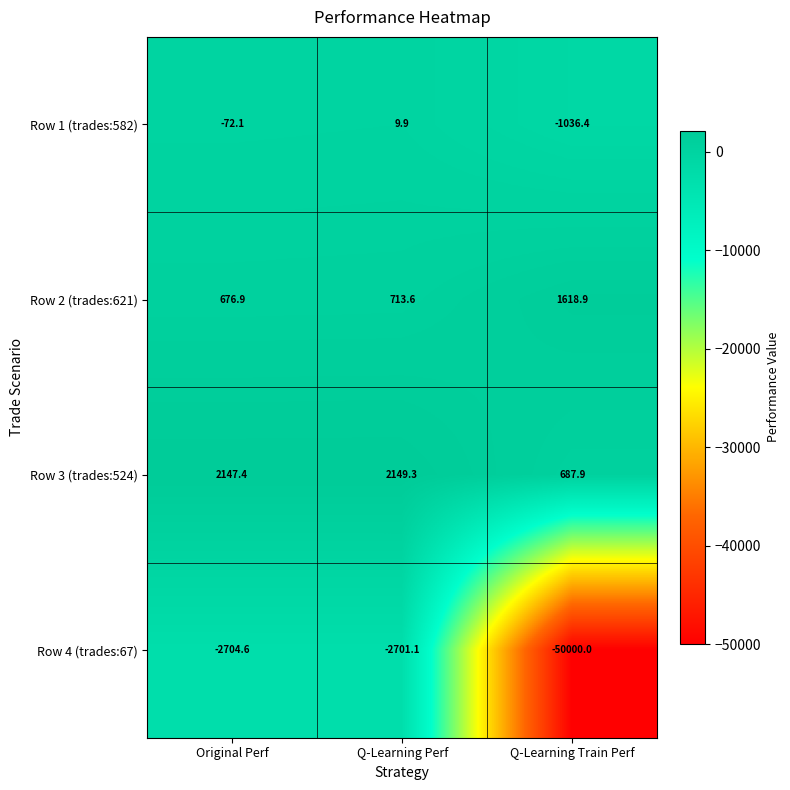

What value does the Row 3 (trades:524) series have at Original Perf?

2147.4